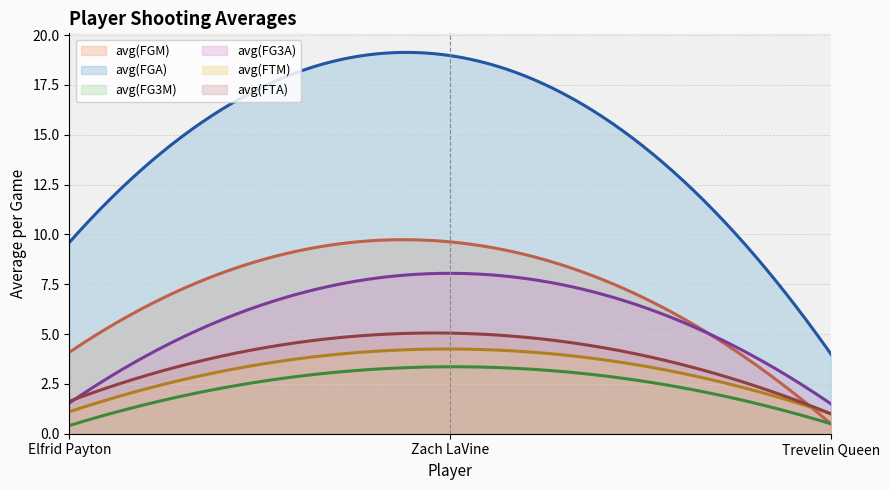

The value of avg(FG3A) at Trevelin Queen is 0.4. True or false?

False